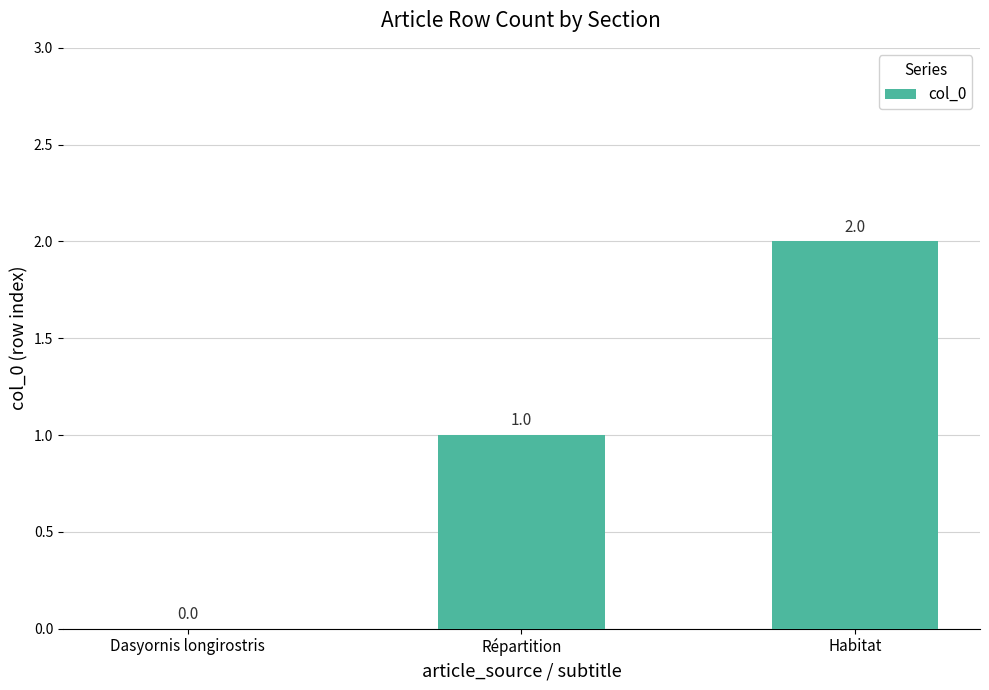

Where is the data nearest to the value 1?

Répartition